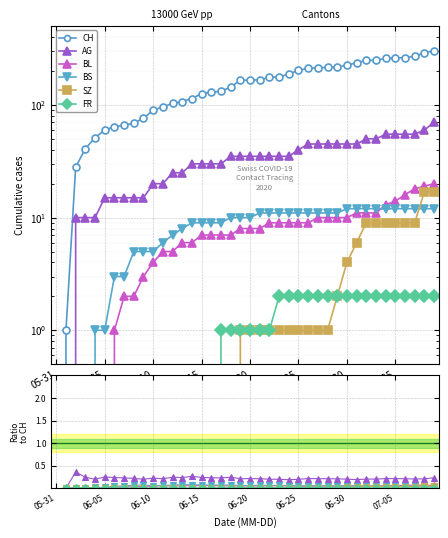

What is the difference between the maximum and second lowest values in the CH series?

302.0